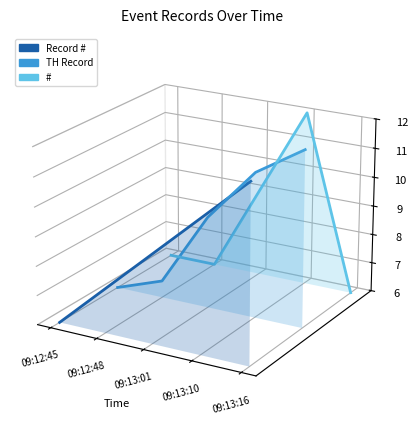

How many times do Record # and # cross each other?

1